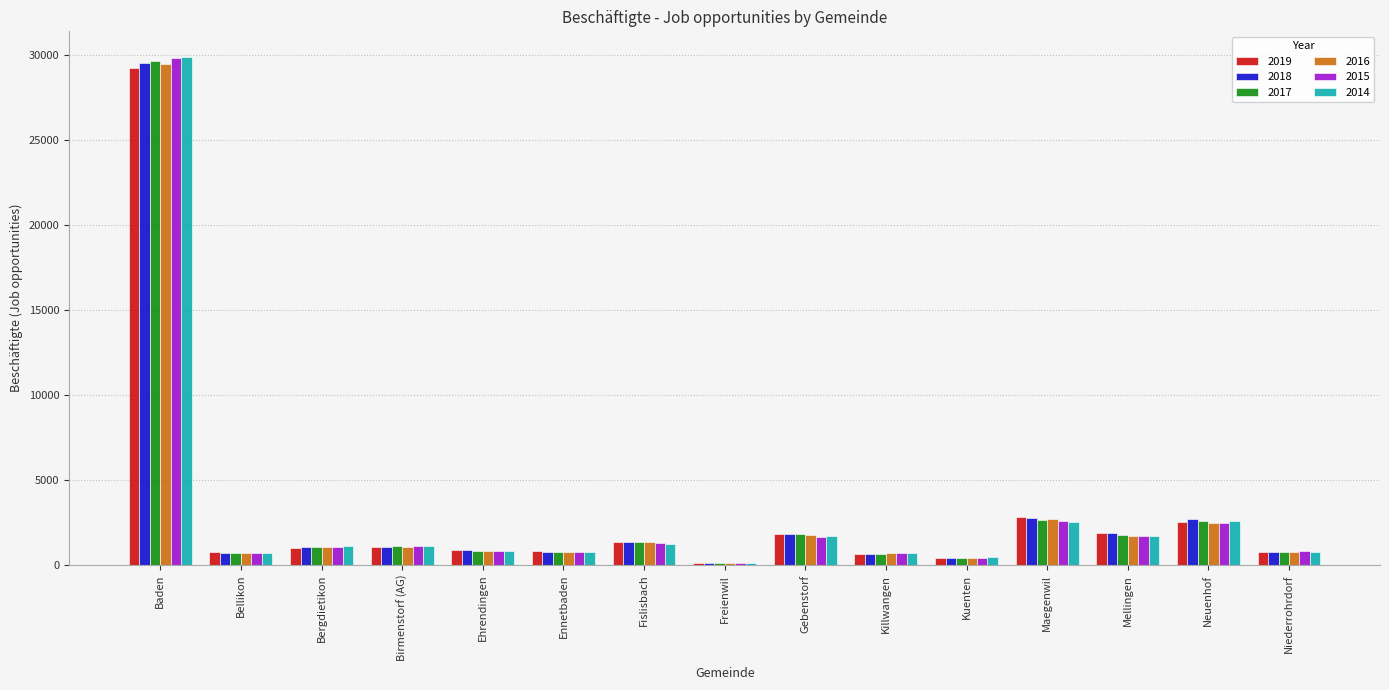

What are all the series names shown in the legend?

2019, 2018, 2017, 2016, 2015, 2014